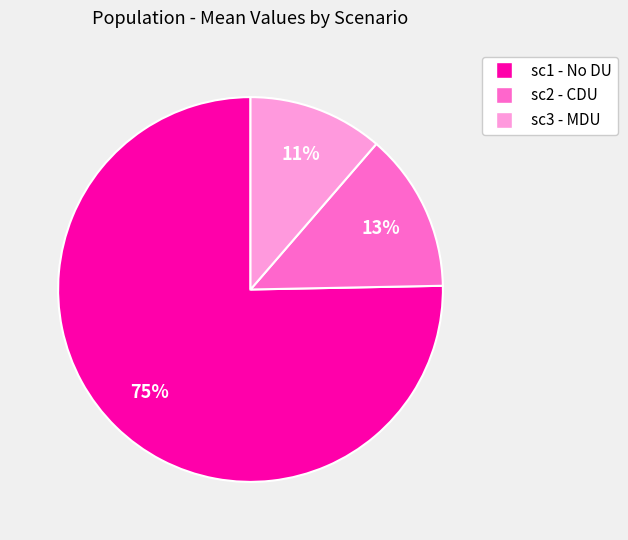

Which slice is the largest?

sc1 - No DU